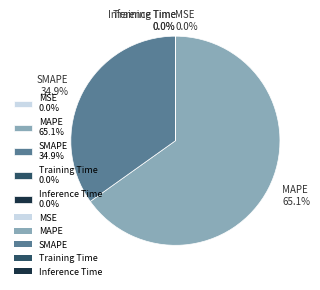

Which category accounts for the majority?

MAPE